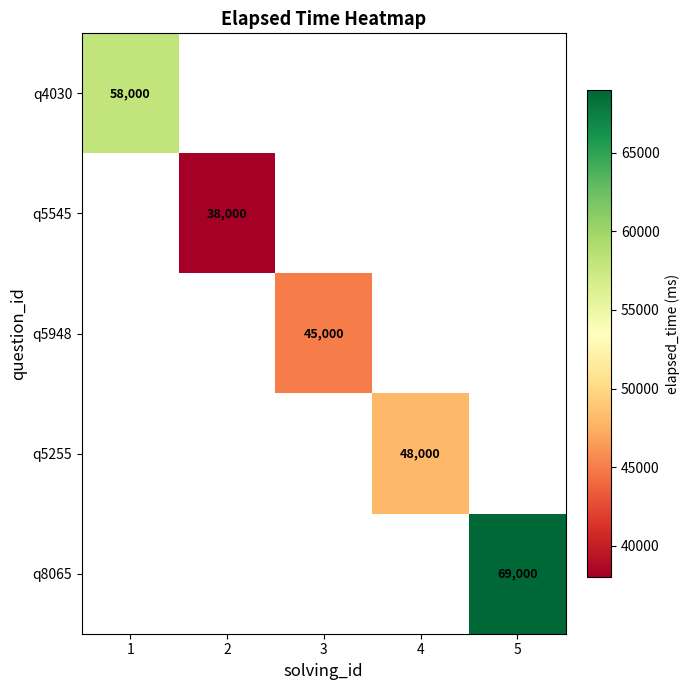

Is it true that q5545 equals 12434 at 2?

False